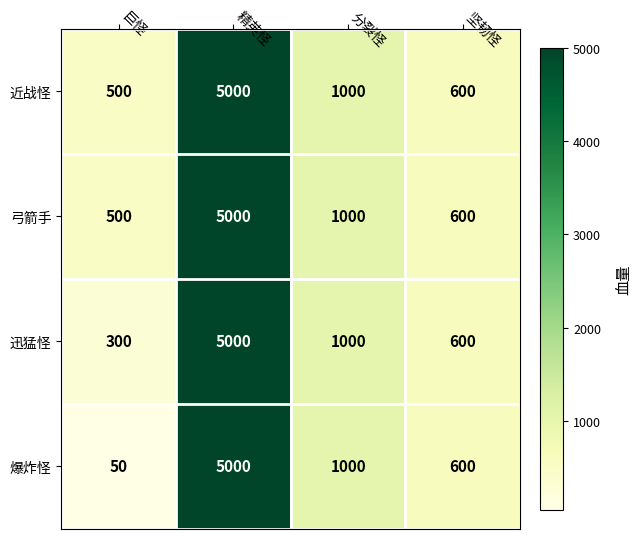

What is the minimum value for 迅猛怪?

300